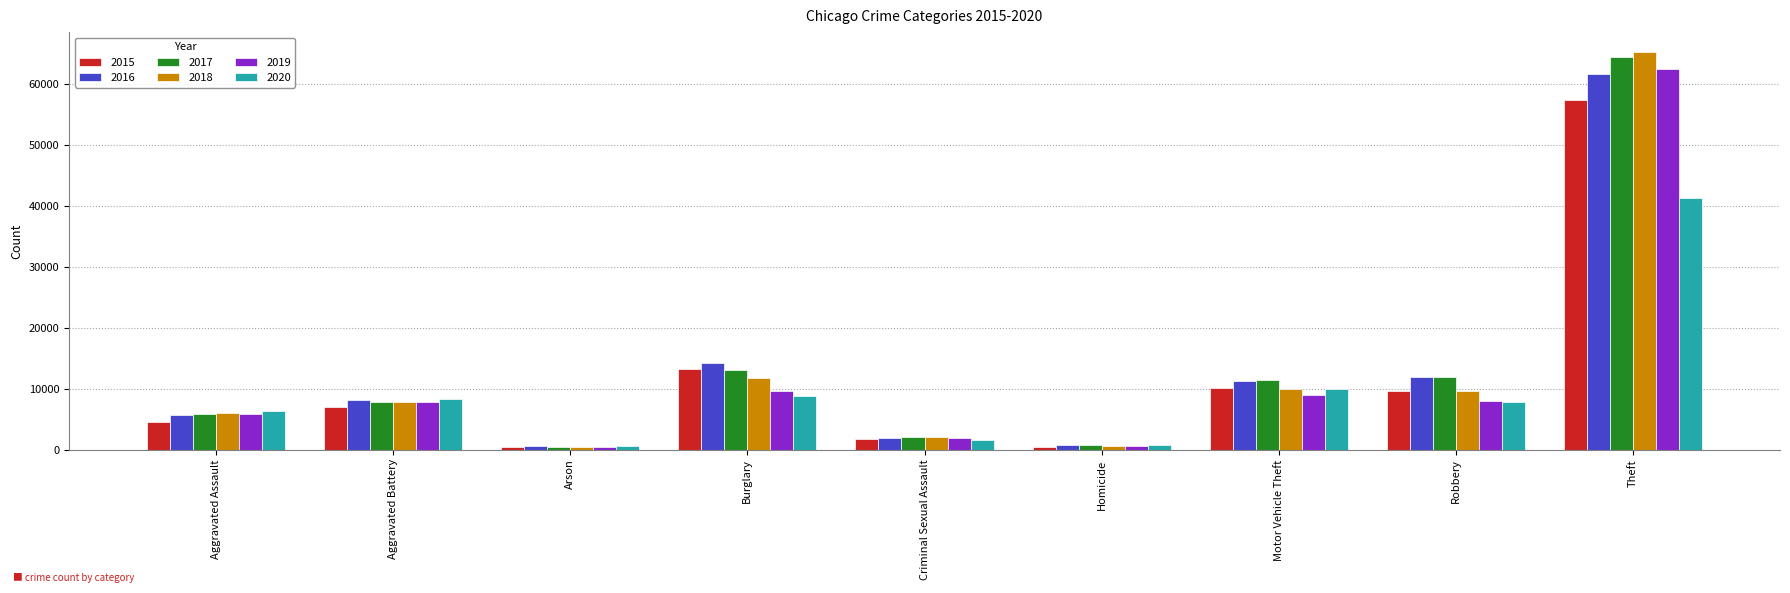

Which series changed the most between Criminal Sexual Assault and Motor Vehicle Theft?

2016